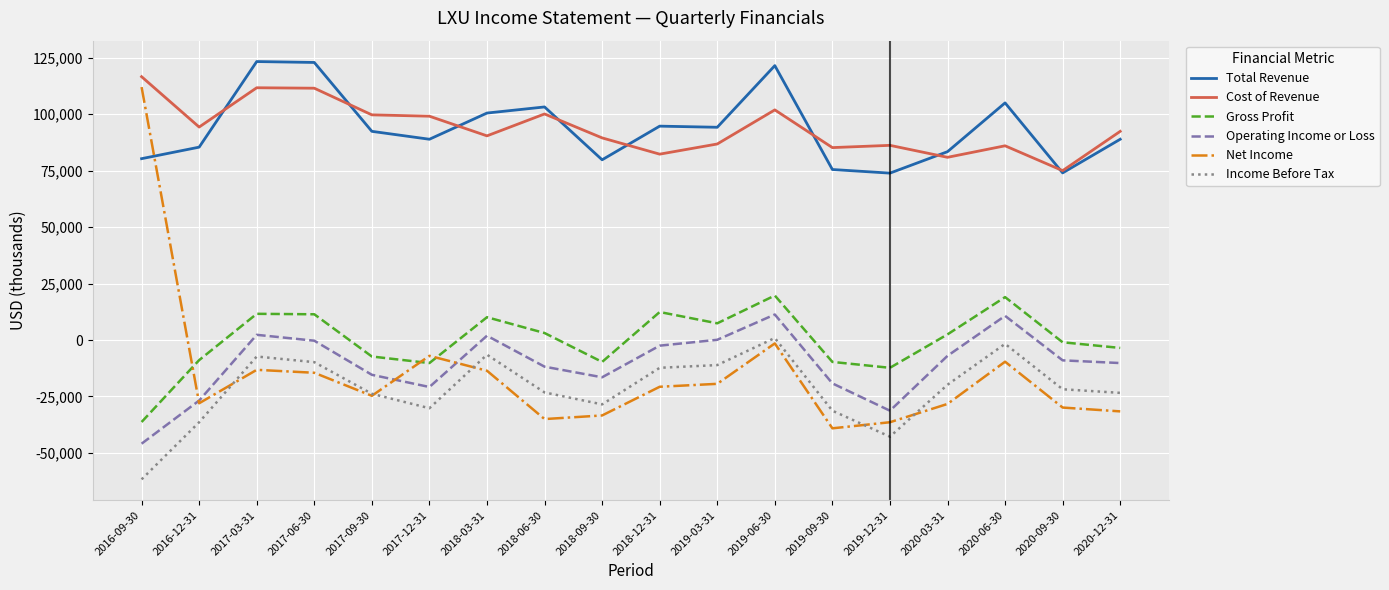

Between 2016-12-31 and 2017-03-31, which series saw the biggest shift?

Total Revenue